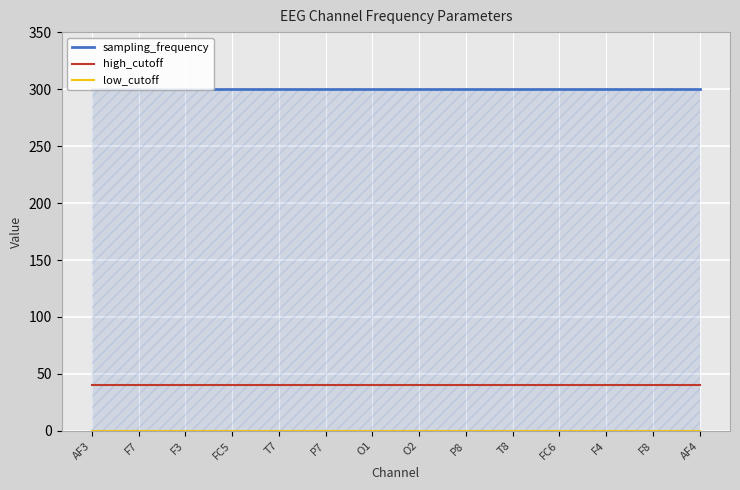

What is the label of the 9th point from the right?

P7